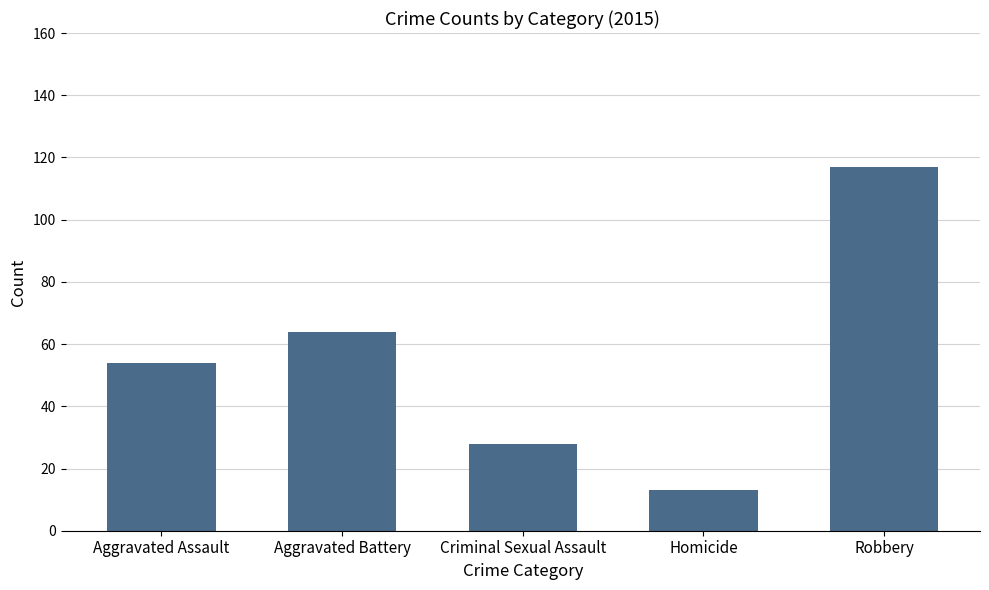

Approximately how many times larger is the value at Criminal Sexual Assault compared to Aggravated Battery?

0.4